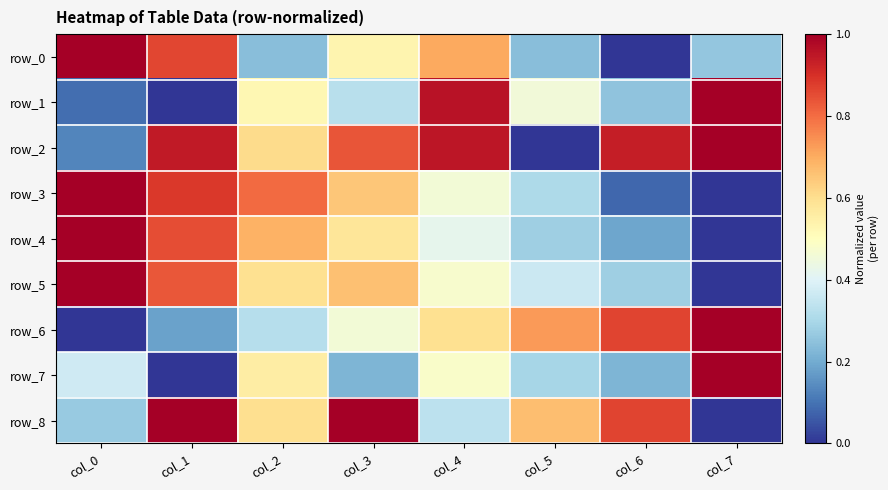

At which label does row_2 reach its minimum?

col_5